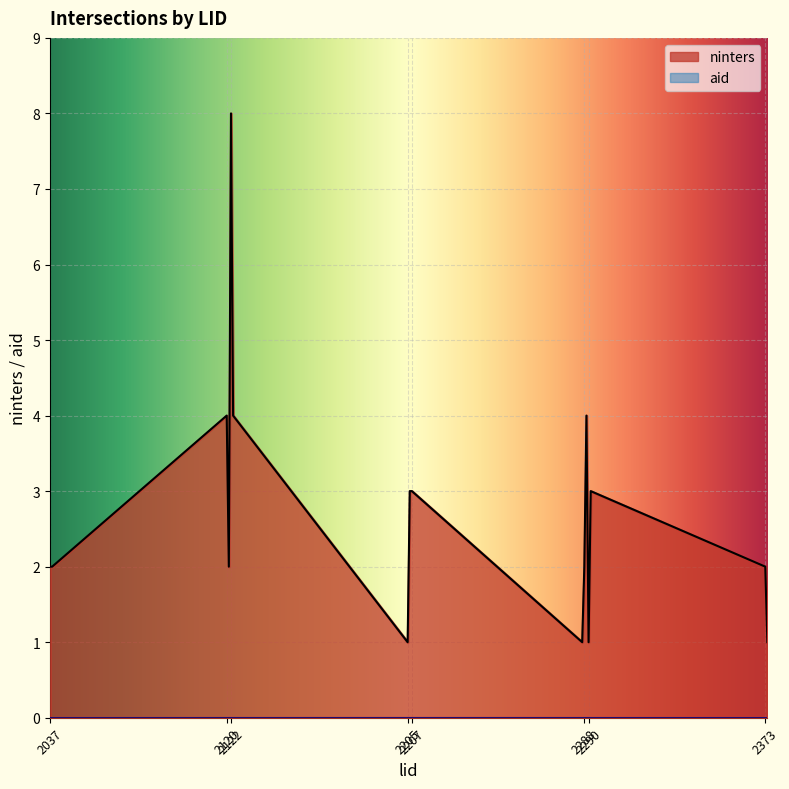

What is the minimum value shown in the chart?

0